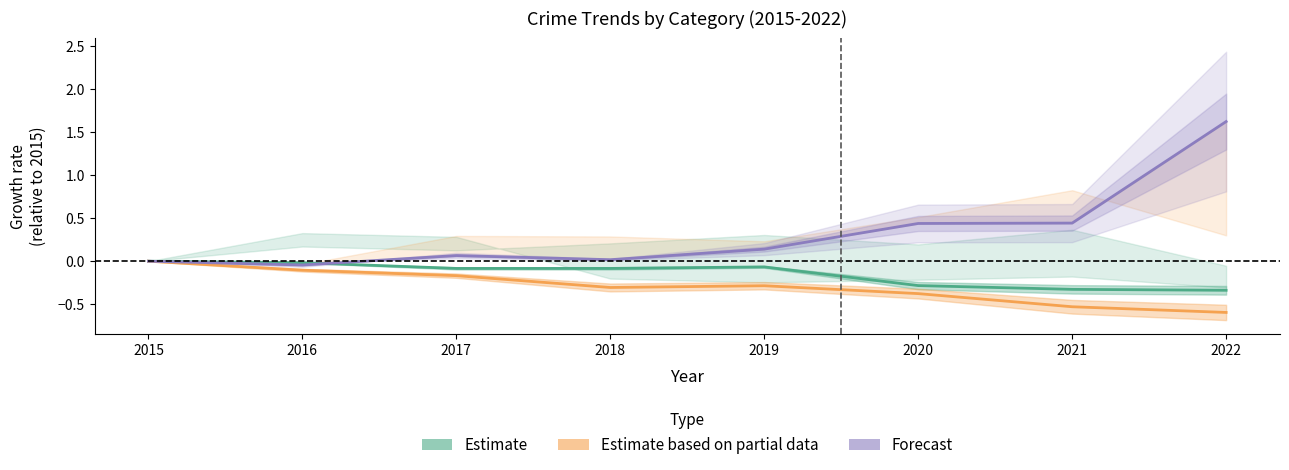

List the series in order of their overall mean, highest first.

Forecast, Estimate, Estimate based on partial data